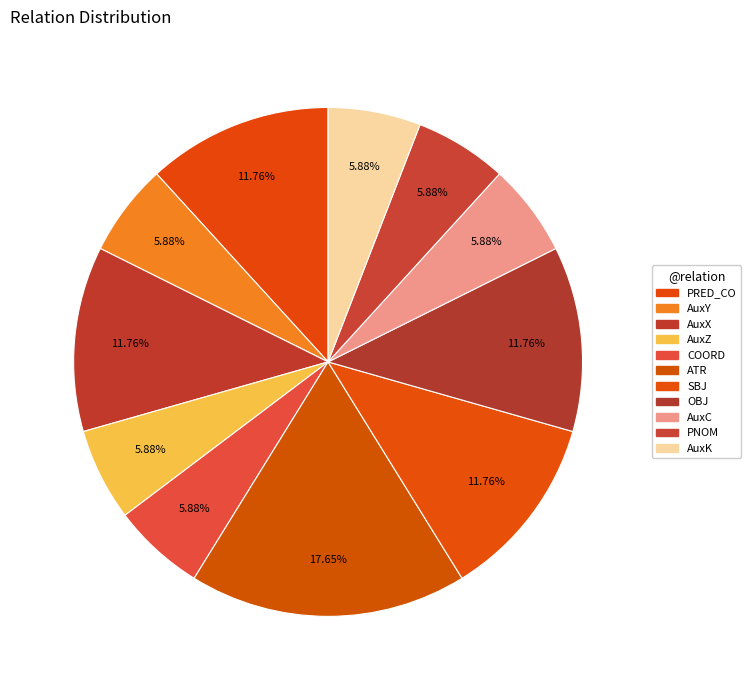

True or false: AuxX accounts for 19% of the total.

False